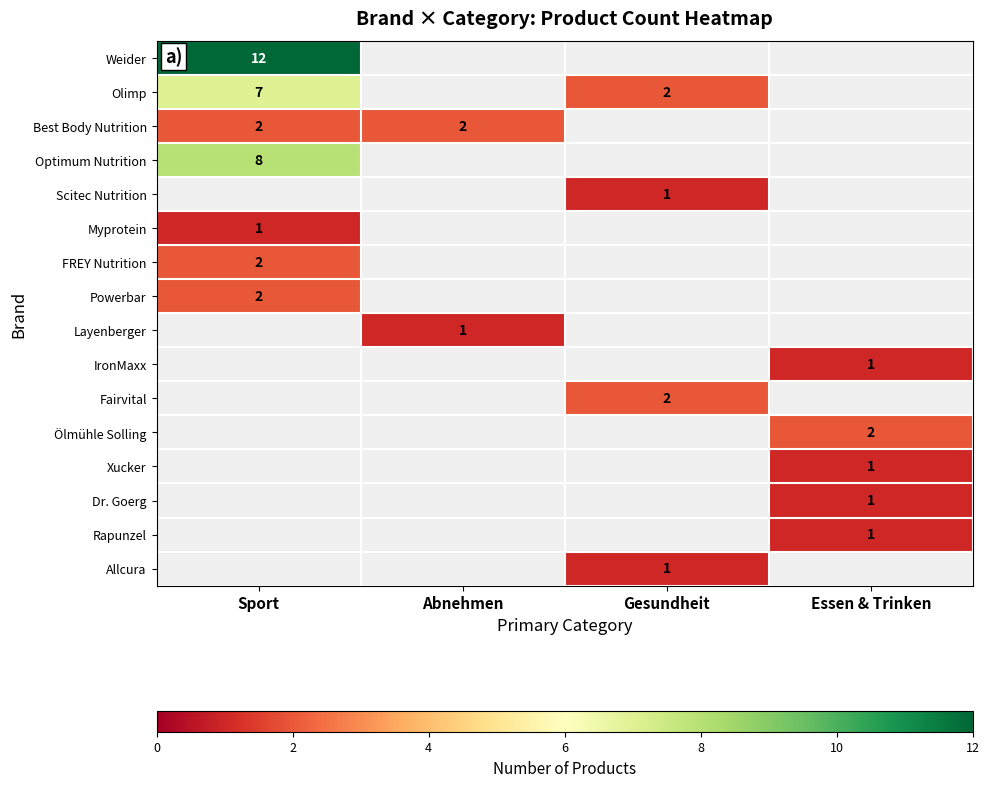

The value of Optimum Nutrition at Sport is 4. True or false?

False